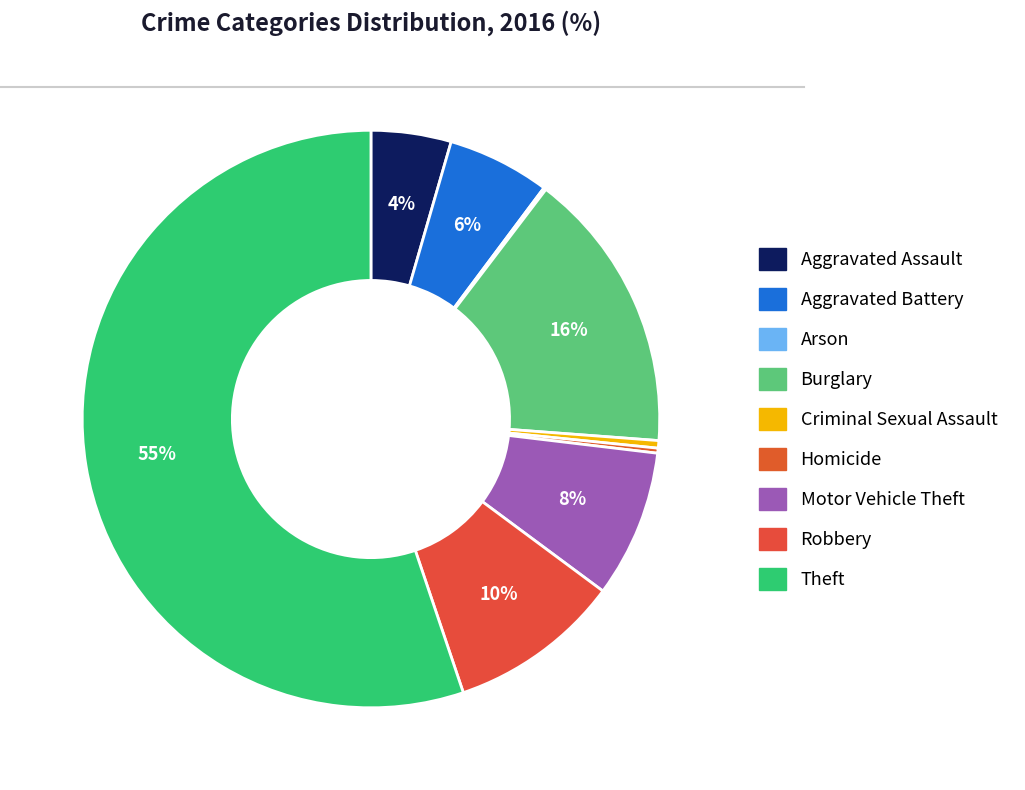

How much of the chart is everything except Theft?

44.8%